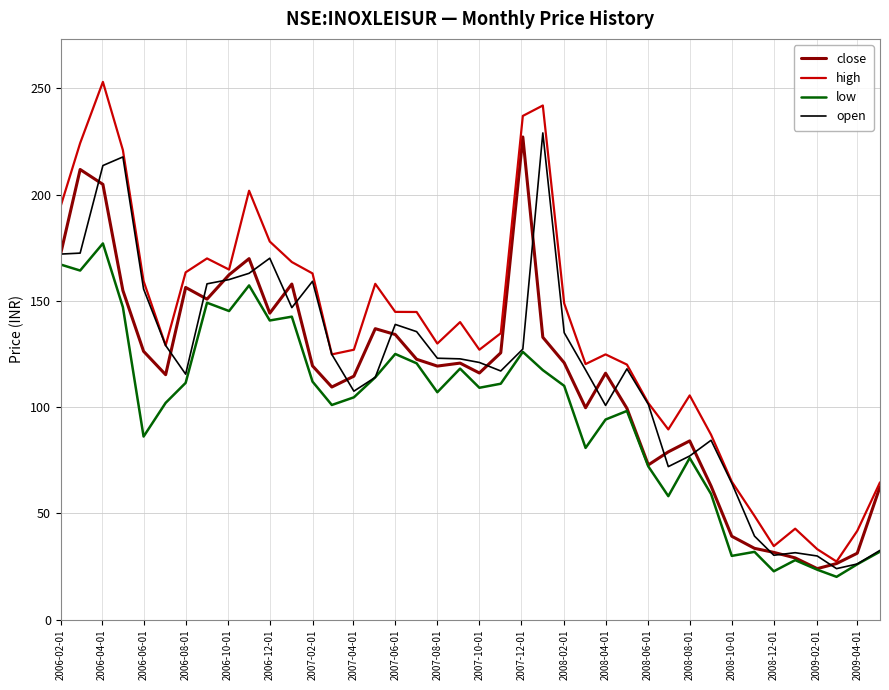

Which series has the largest range (max minus min)?

high